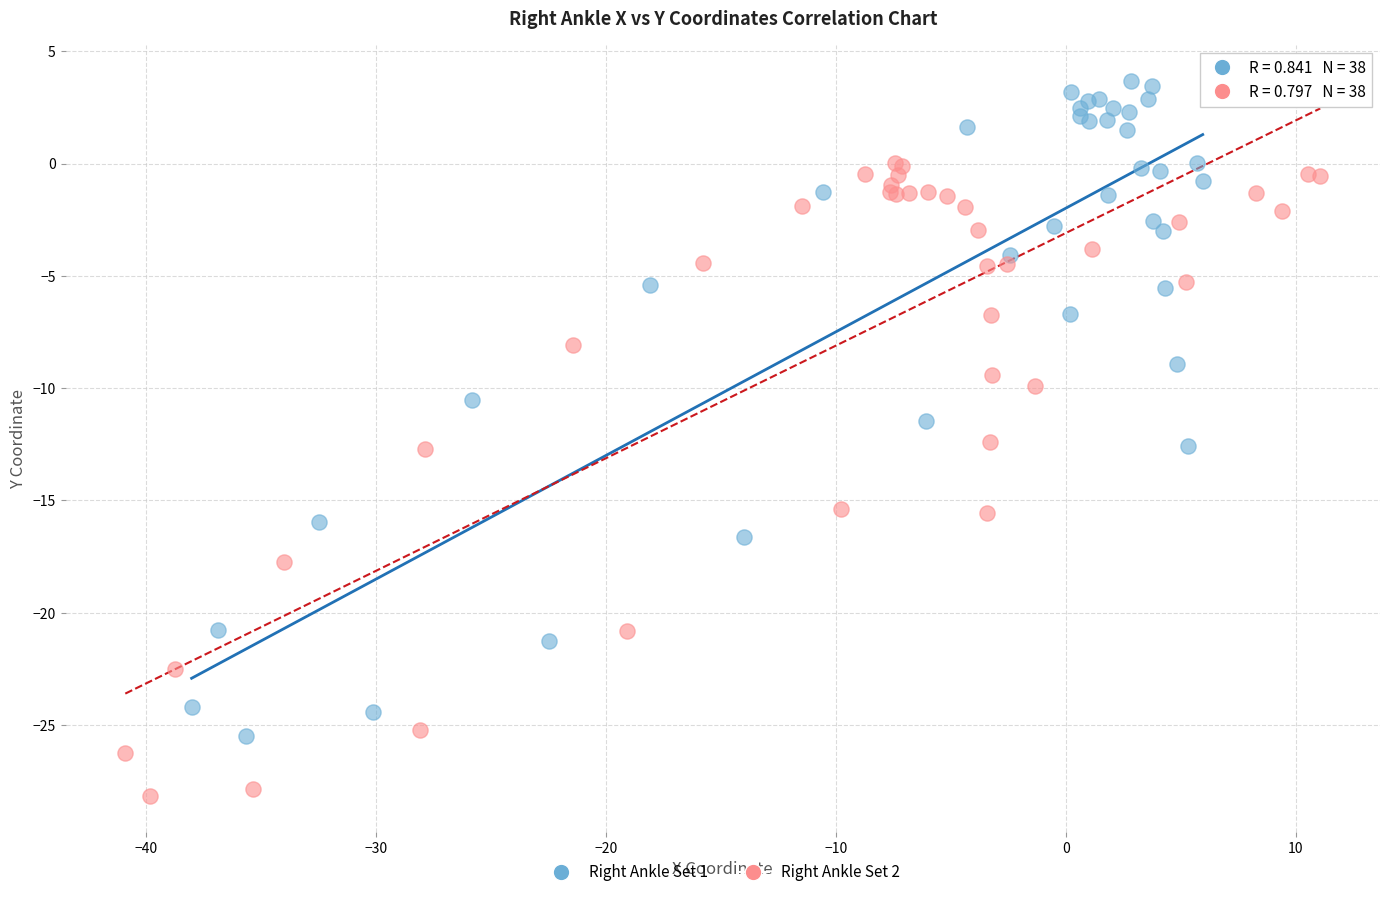

Which series reaches the maximum Y coordinate?

Right Ankle Set 1